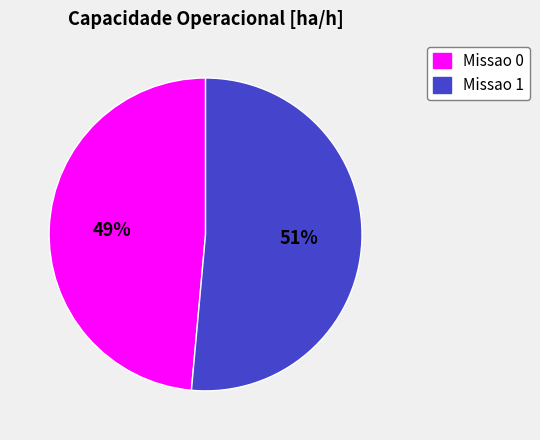

What is the majority slice?

Missao 1